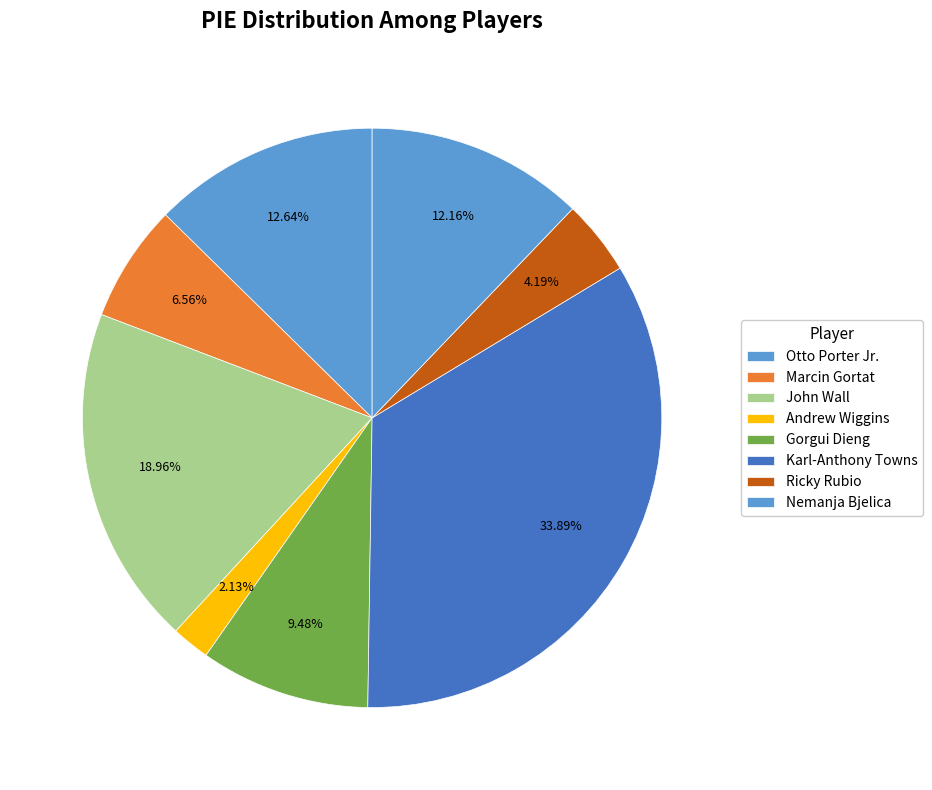

Is it true that Gorgui Dieng is 1% of the pie?

False